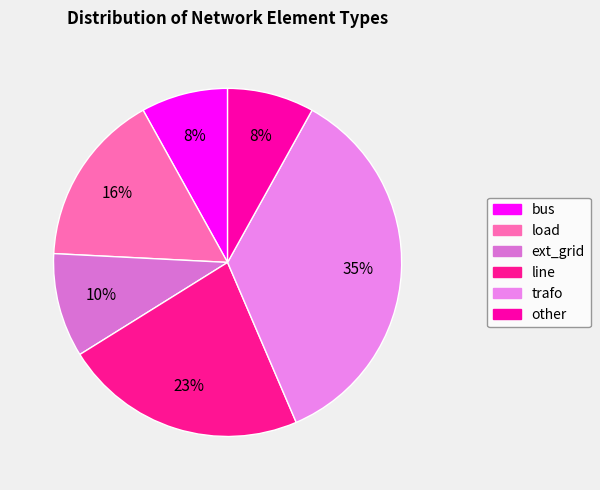

Combined, what portion of the pie is line and other?

30.6%